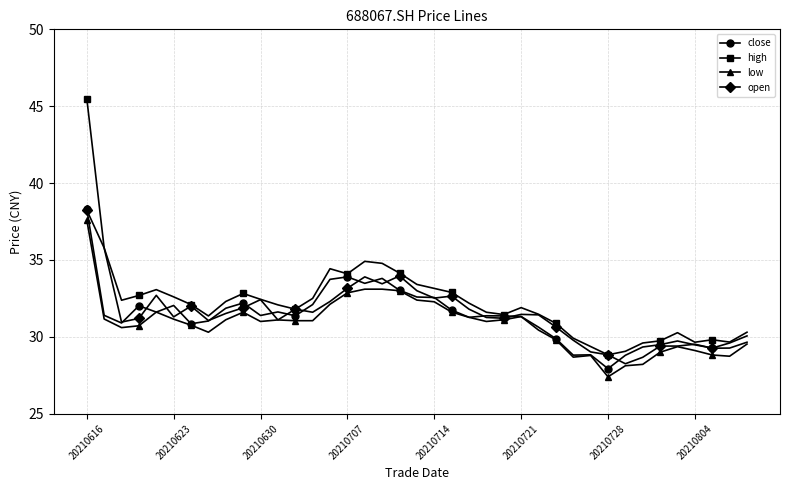

What is the greatest value displayed?

45.5